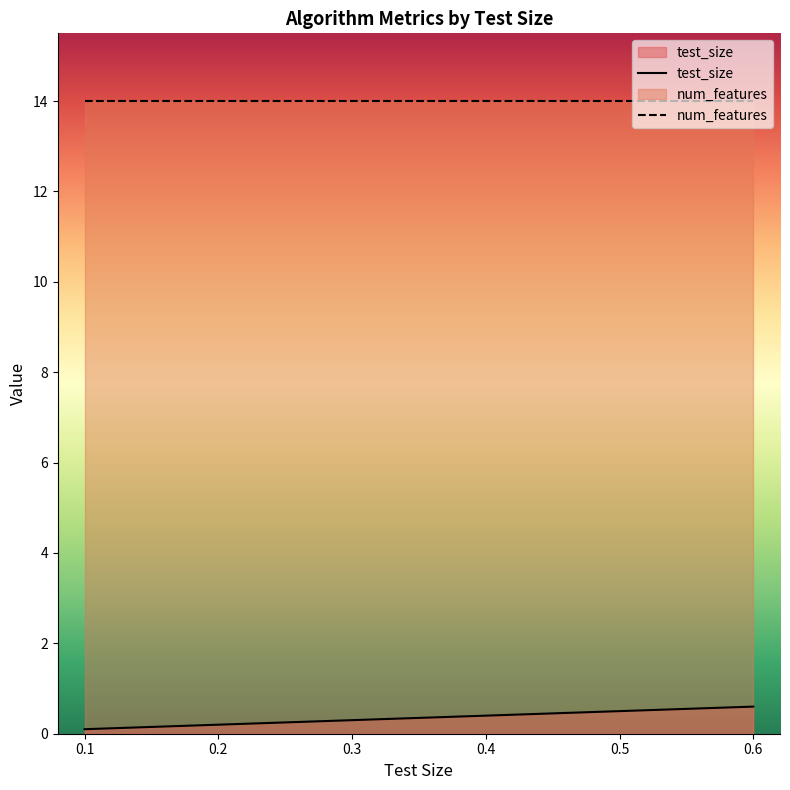

What is the minimum value shown in the chart?

0.1